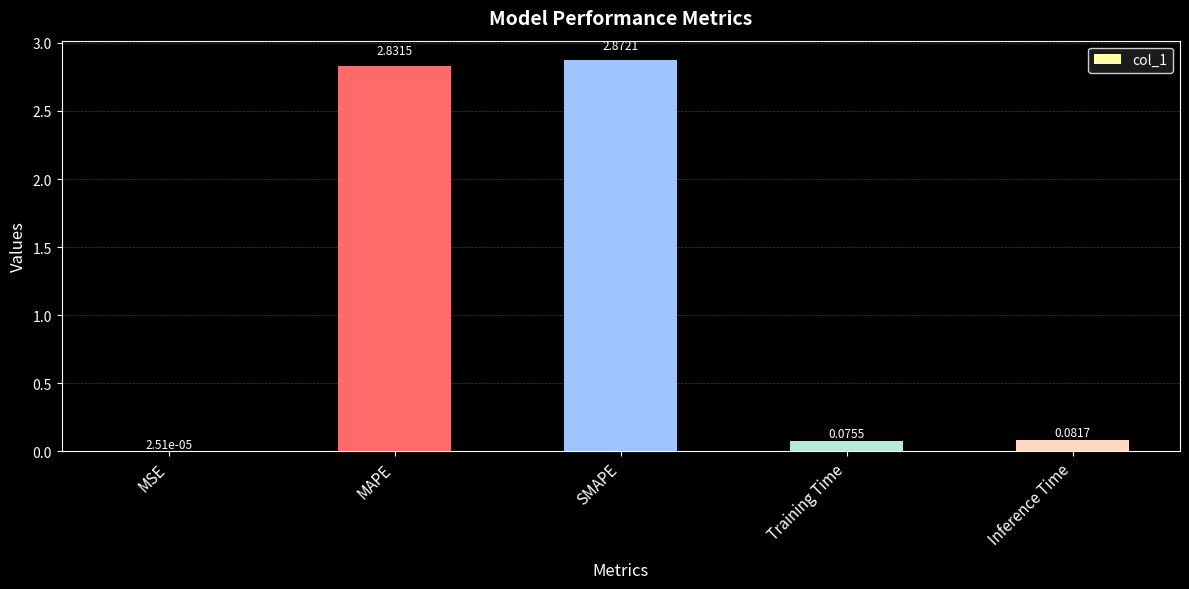

What is the change in value from MAPE to Inference Time?

-2.7